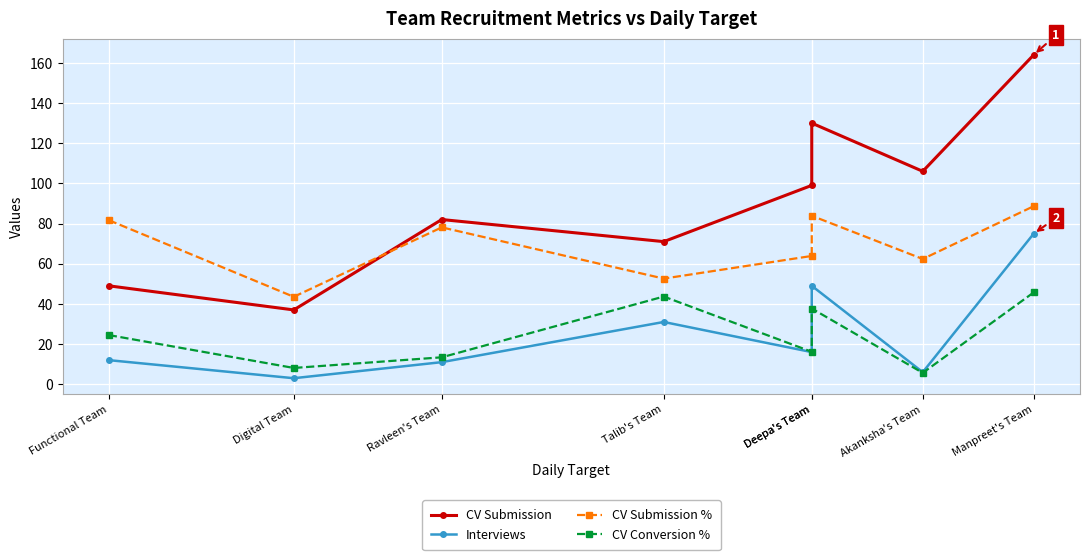

Count the number of categories in the chart.

8